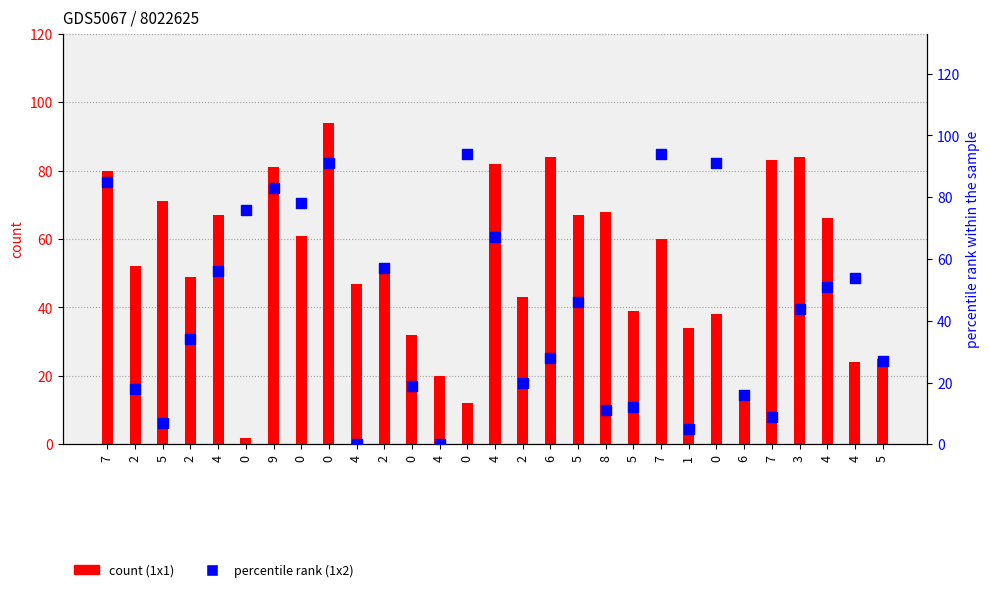

Which series reaches the maximum Y coordinate?

1x1